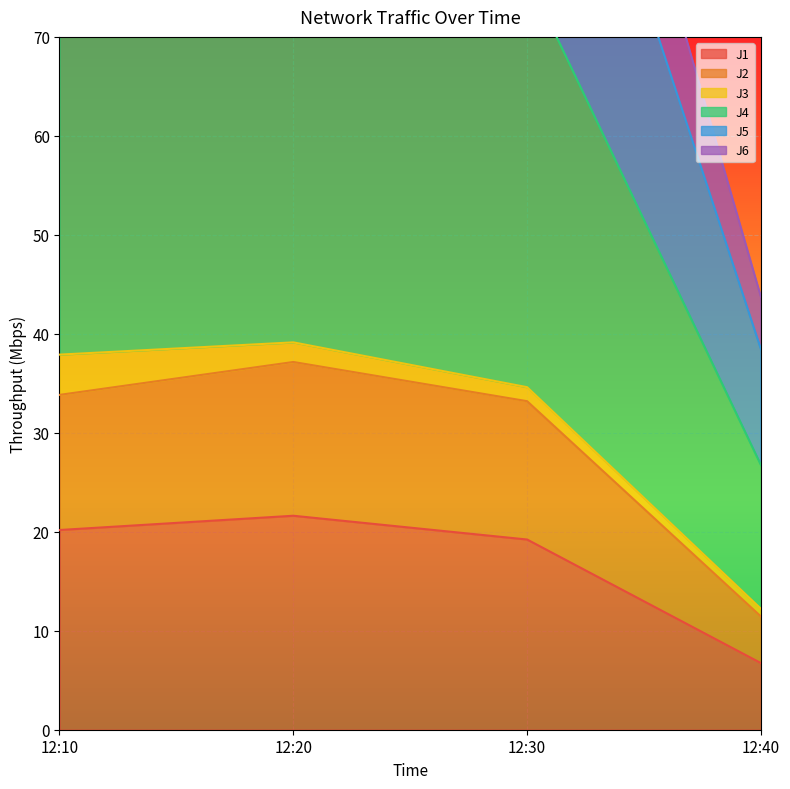

Does the chart display data point markers on the line(s)?

No